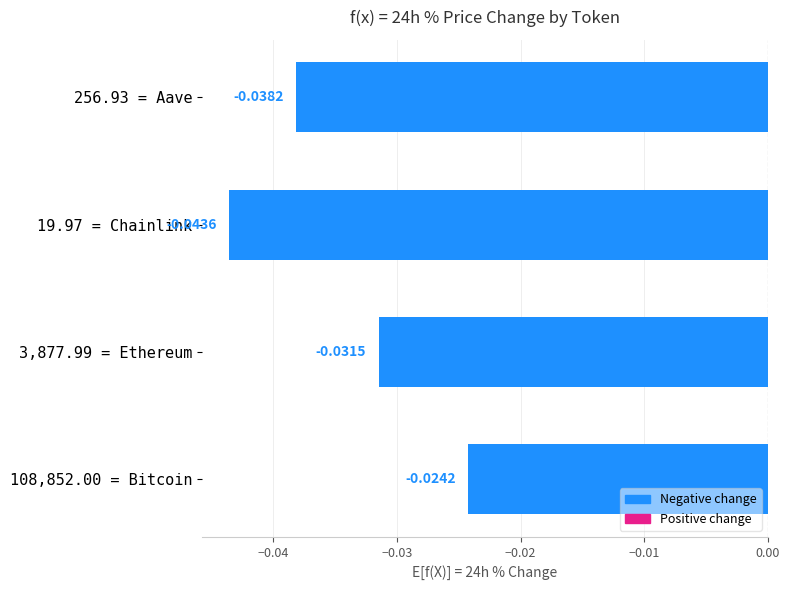

List the labels in order of value, largest first.

108,852.00 = Bitcoin, 3,877.99 = Ethereum, 256.93 = Aave, 19.97 = Chainlink